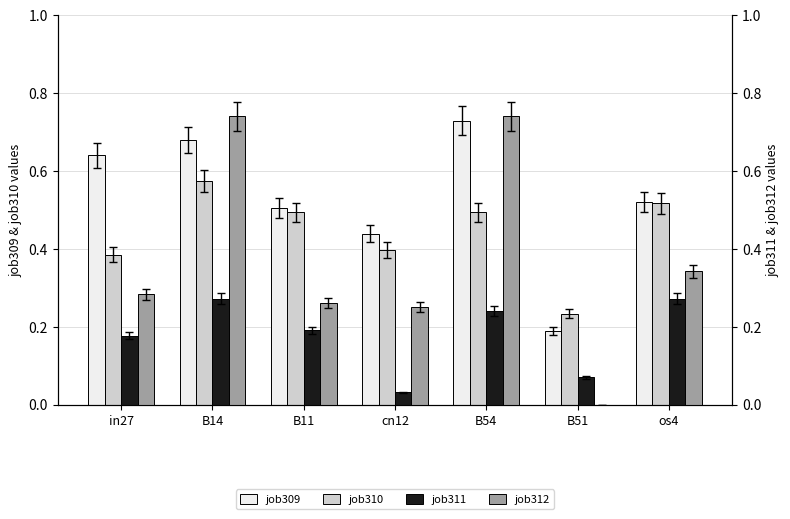

At which label is job312_scenario2_593 closest to 0?

B51